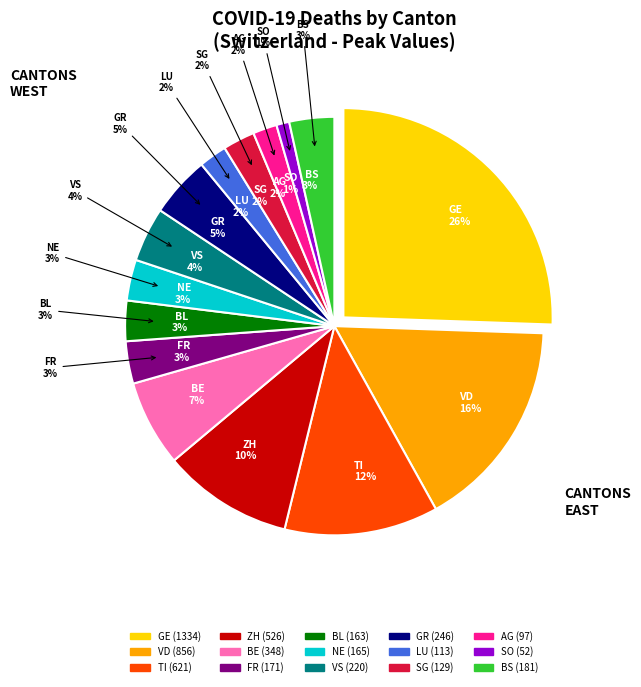

What is the smallest slice in the pie chart?

SO